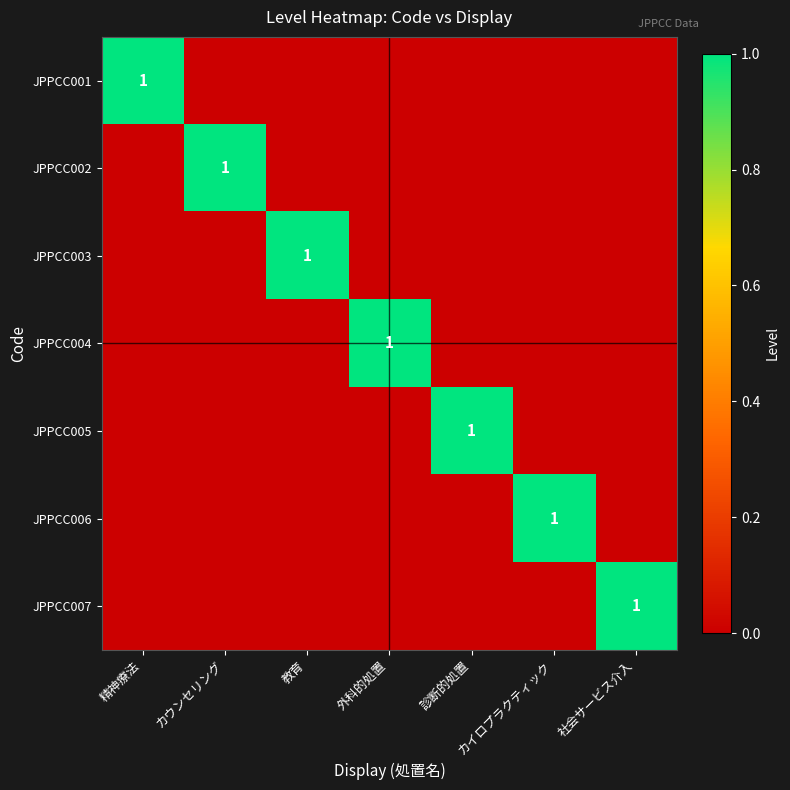

Which series has the widest spread of values?

JPPCC001